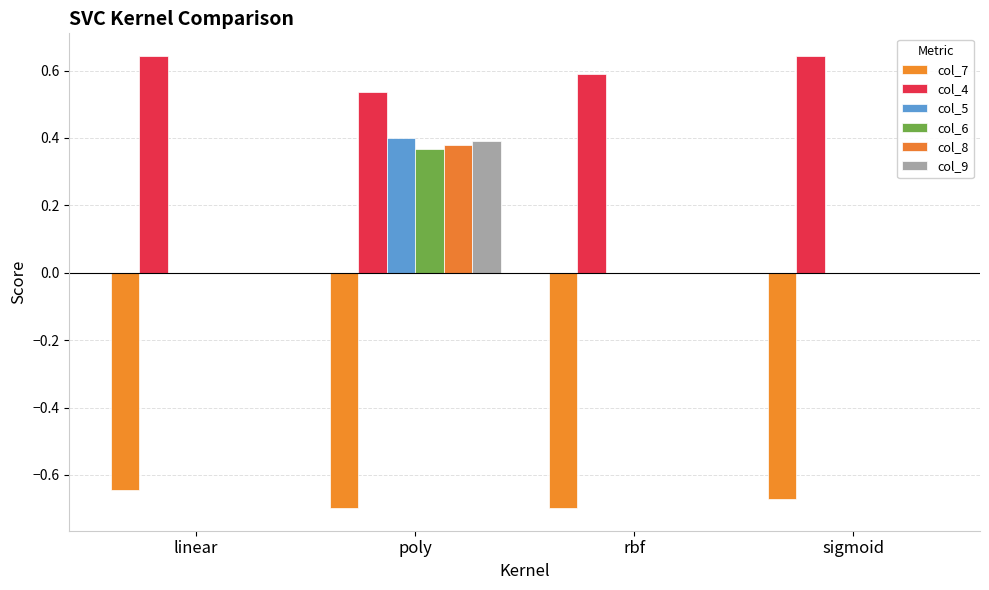

How many groups of bars are there?

4